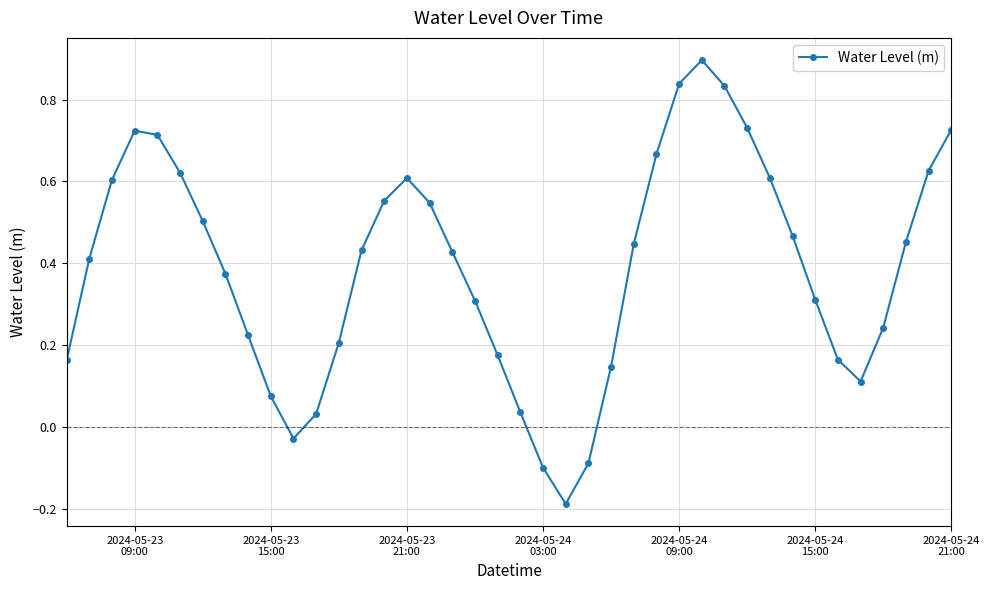

True or false: the data has more than 1 interior local peaks.

True